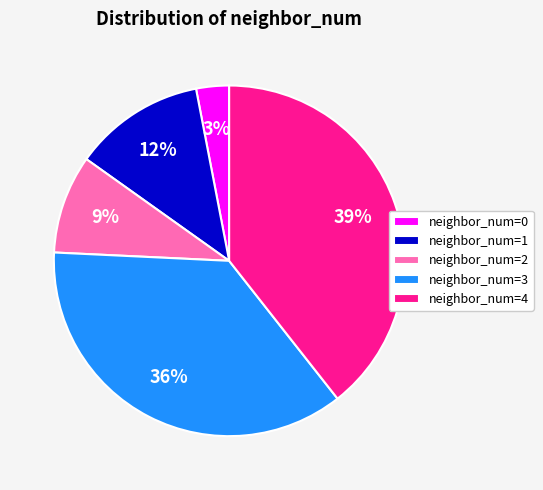

Between neighbor_num=1 and neighbor_num=2, which is larger?

neighbor_num=1